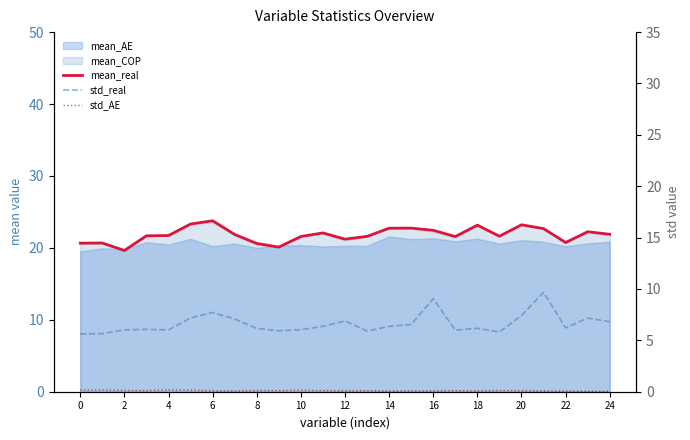

True or false: mean_real and std_AE cross at least once.

False